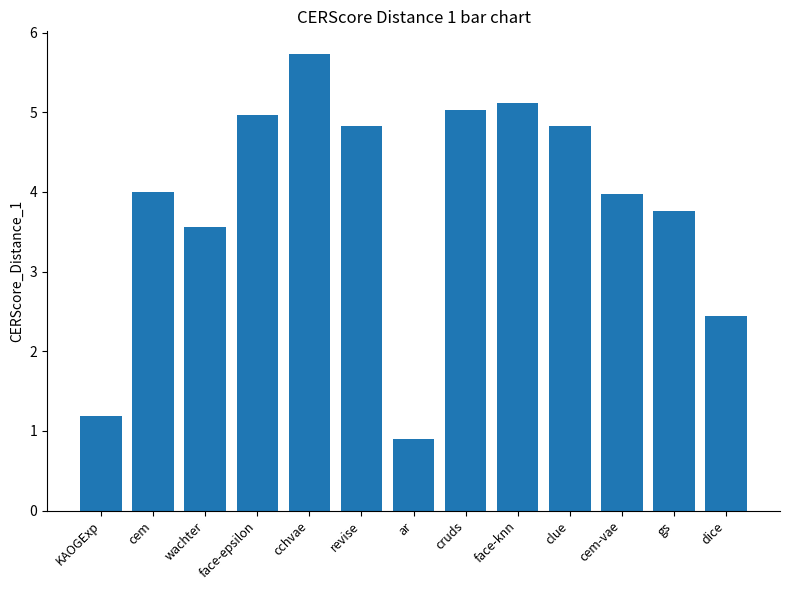

Reading right to left, list all the values displayed in this chart.

2.4	3.8	4.0	4.8	5.1	5.0	0.9	4.8	5.7	5.0	3.6	4.0	1.2